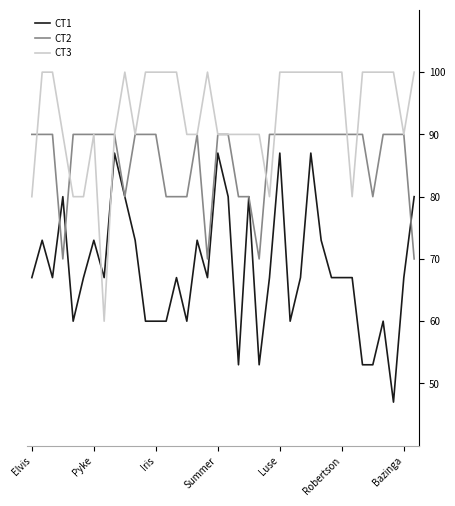

Which series has the largest total across all categories?

CT3